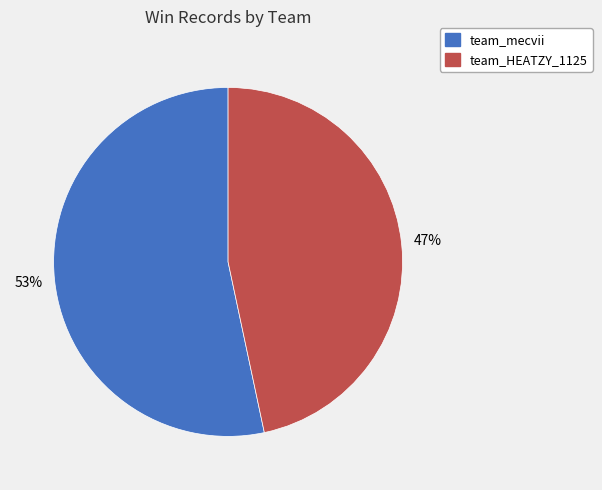

The team_HEATZY_1125 slice represents 58% of the pie. True or false?

False